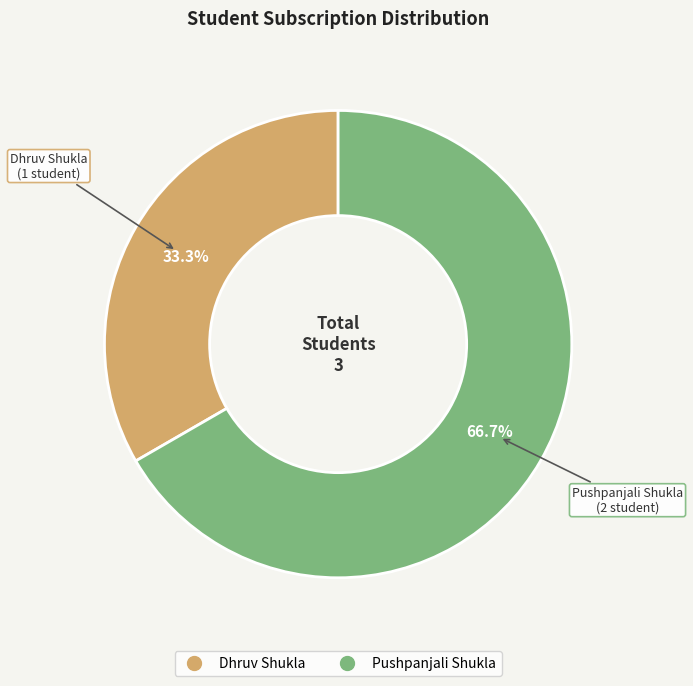

Is Pushpanjali Shukla the majority of the pie?

Yes